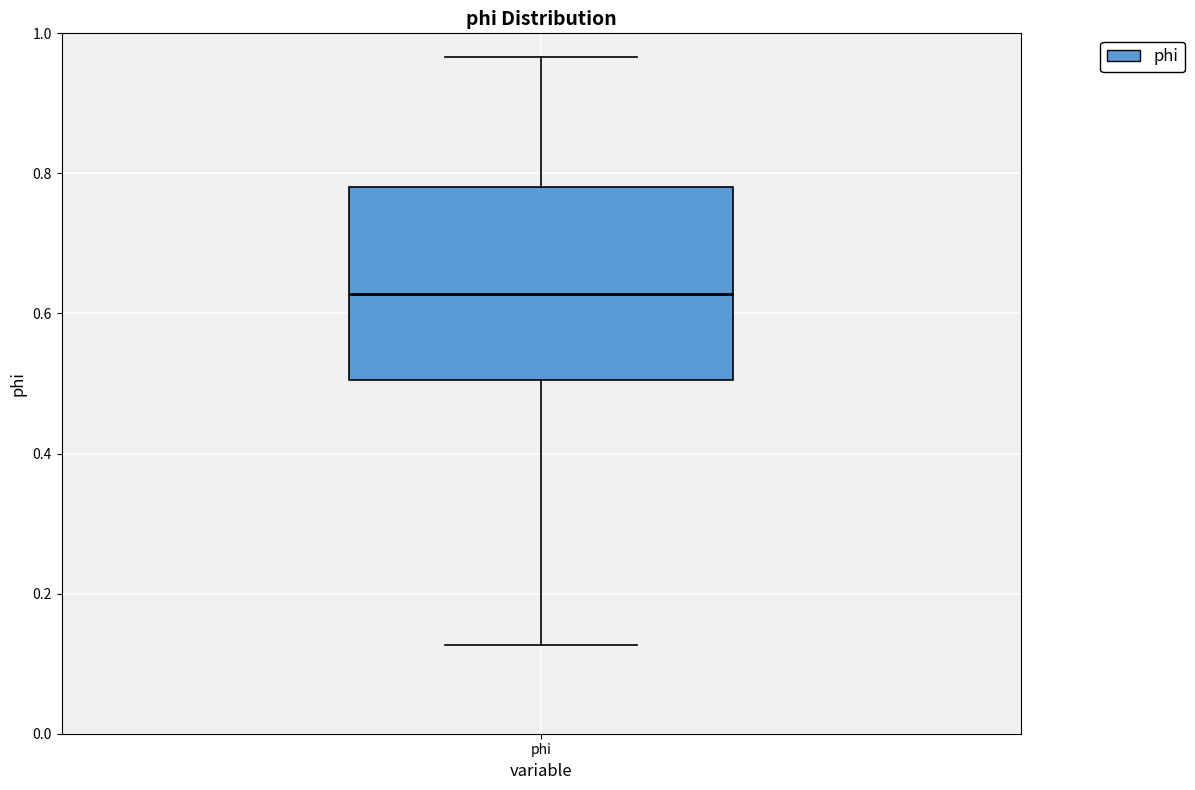

Transcribe this box plot: give where the median line is, the range the box spans, and where the two whiskers end, as read against the y-axis. The values are not printed on the chart, so give them approximately, as read against the axis.

median 0.62, box 0.50 to 0.78, whiskers 0.12 to 0.96